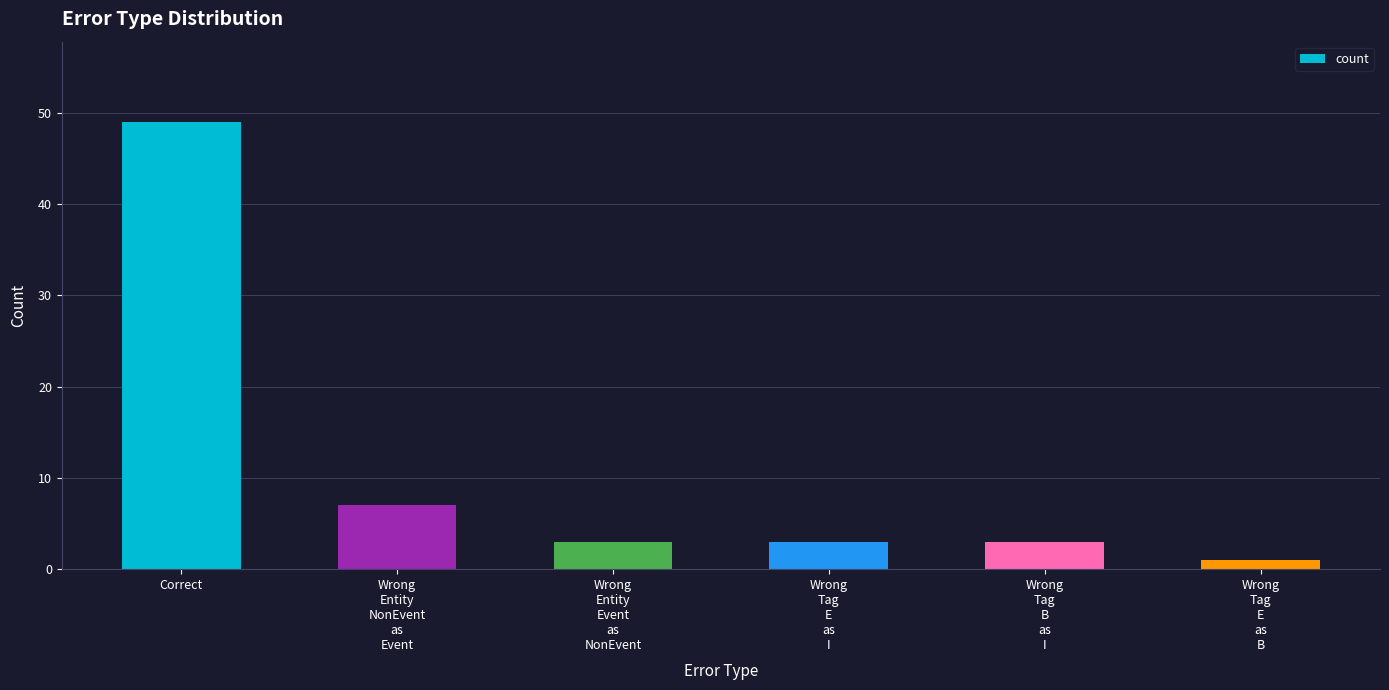

What is the value of the 2nd bar from the left?

7